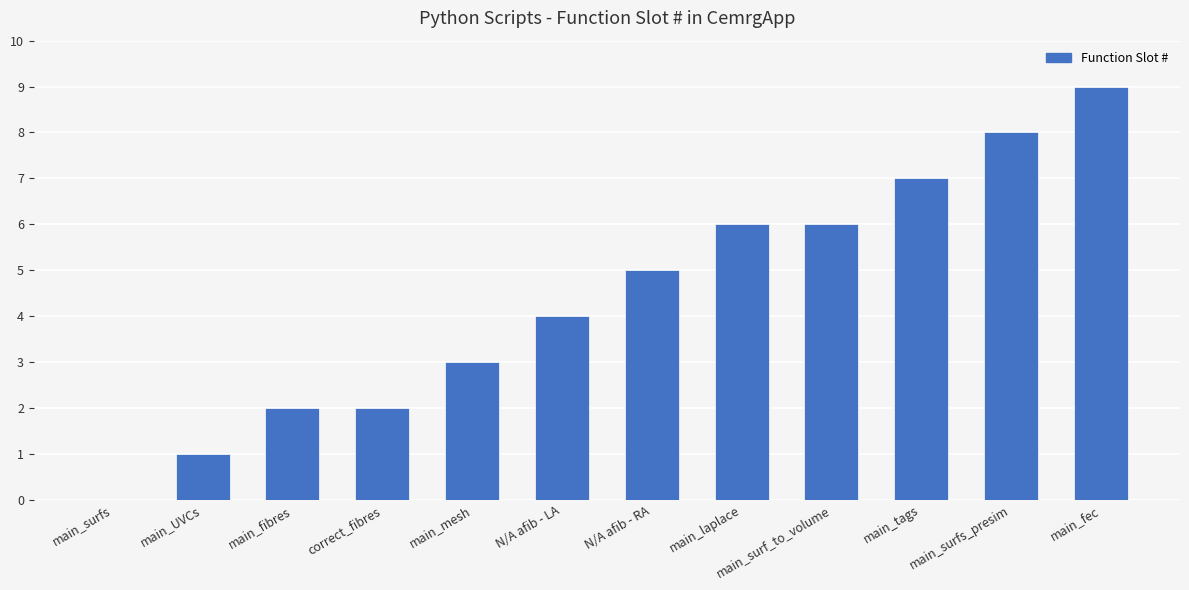

At which label is the value closest to 4?

N/A afib - LA